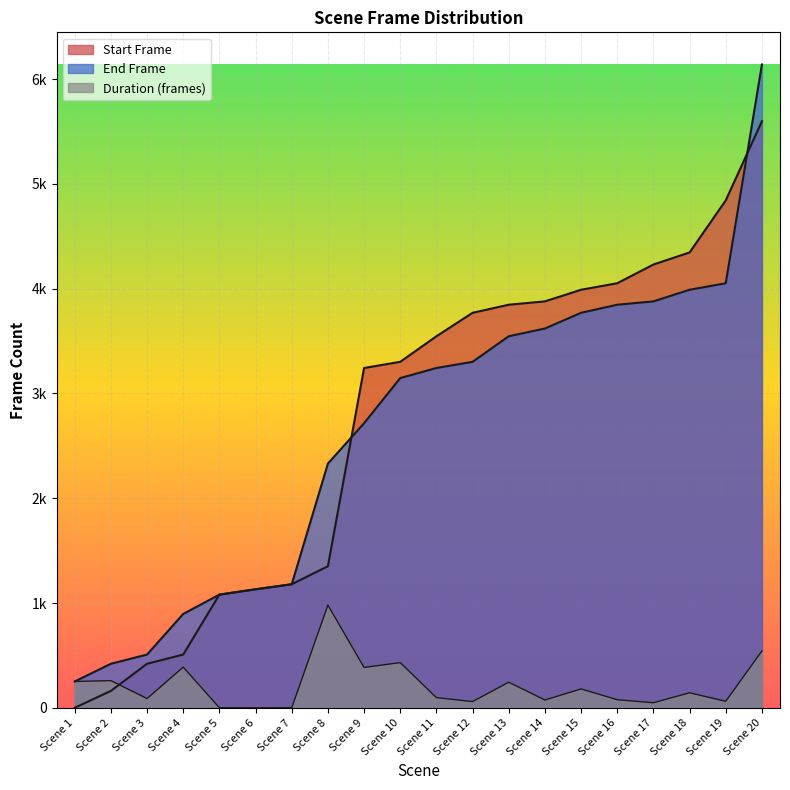

Reading left to right, extract all data points from this chart.

Start Frame: 0	161	420	508	1080	1131	1179	1351	3243	3302	3546	3770	3847	3879	3990	4052	4231	4346	4843	5598
End Frame: 251	420	508	896	1080	1131	1179	2331	2716	3147	3243	3302	3546	3620	3770	3847	3879	3990	4052	6140
Duration (frames): 251	259	88	388	0	0	0	980	385	431	97	59	244	74	180	77	48	143	62	542